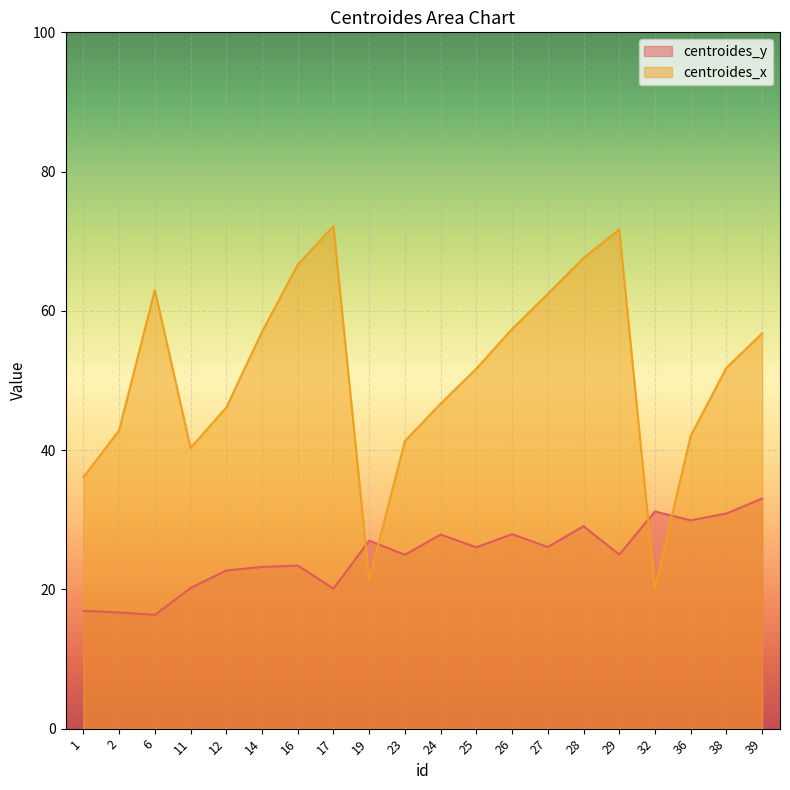

At which category does centroides_x reach its first local peak?

6